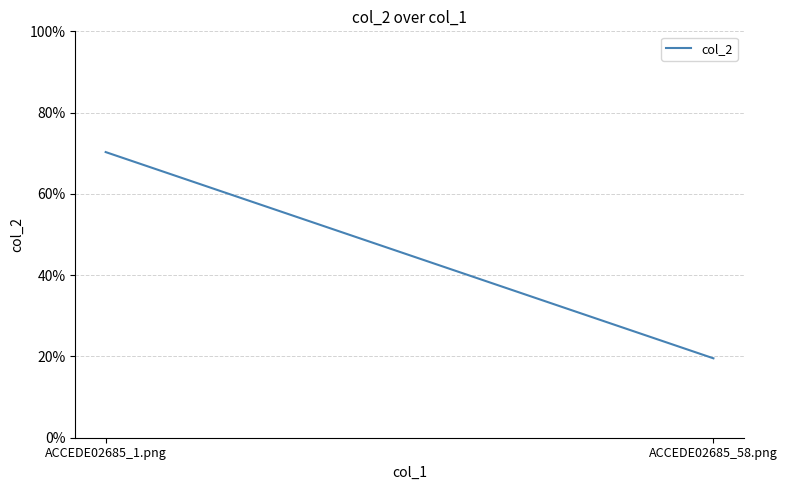

The chart shows a value of 0.2 at ACCEDE02685_58.png. True or false?

True